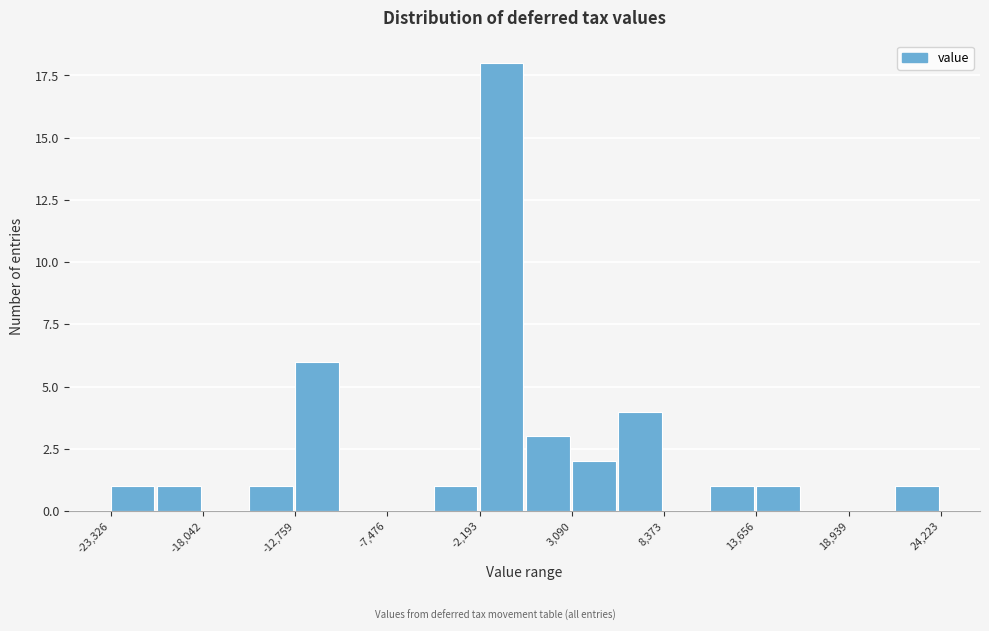

Read against the x-axis, roughly where is the centre of the tallest bar?

-1000